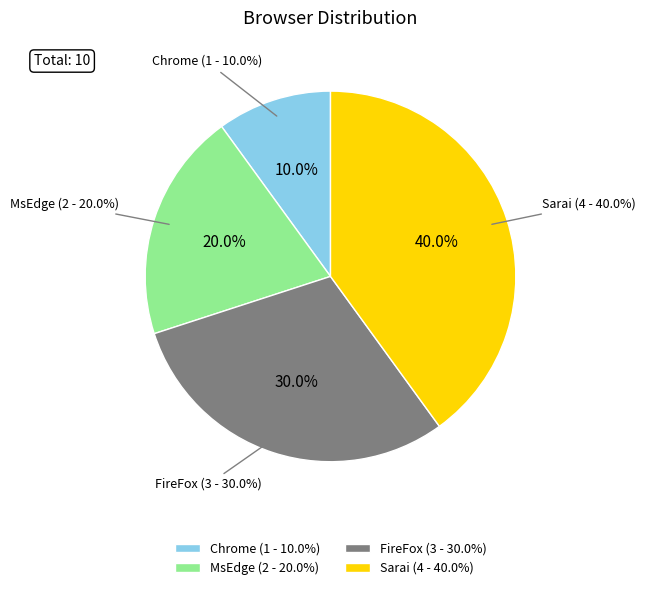

Count the number of slices in the pie.

4